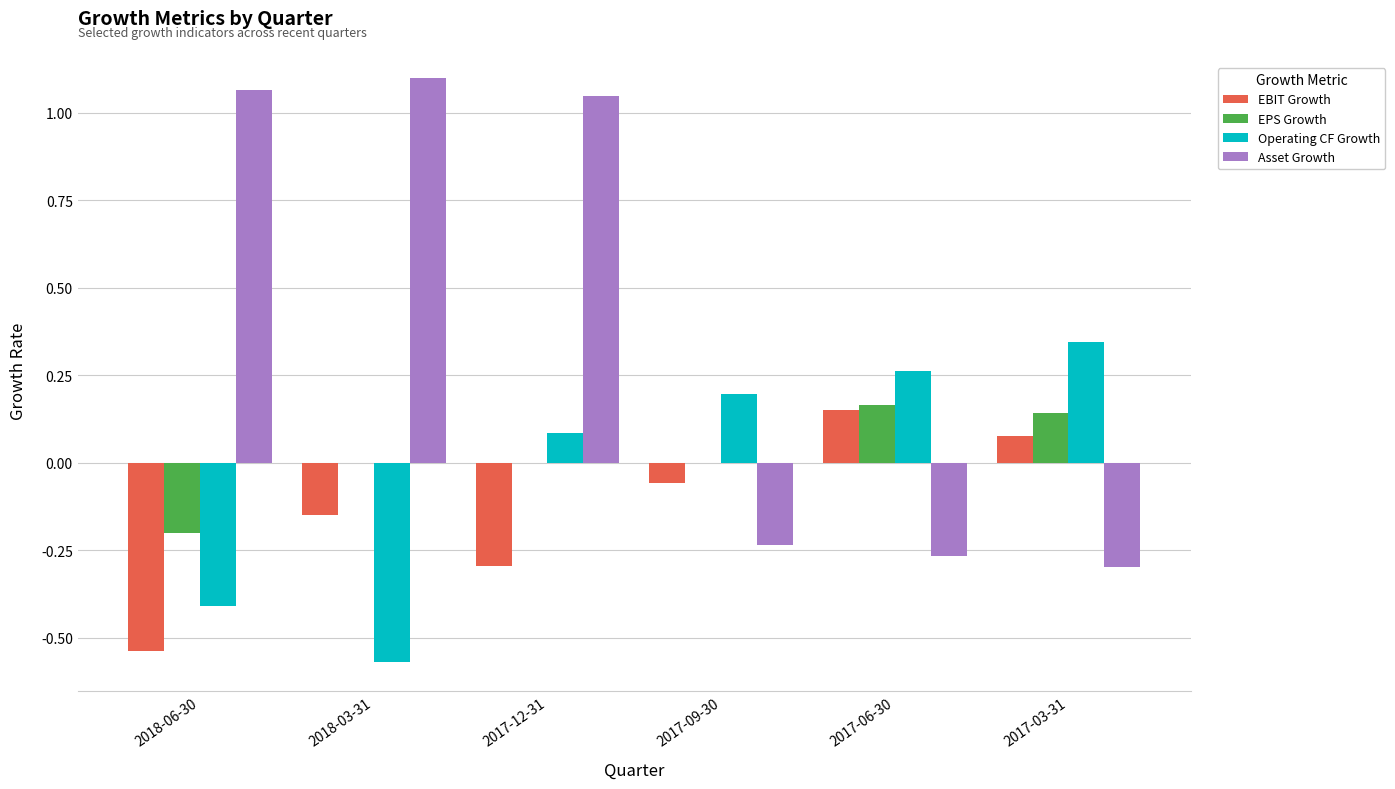

At which category is the sum across all series the highest?

2017-12-31